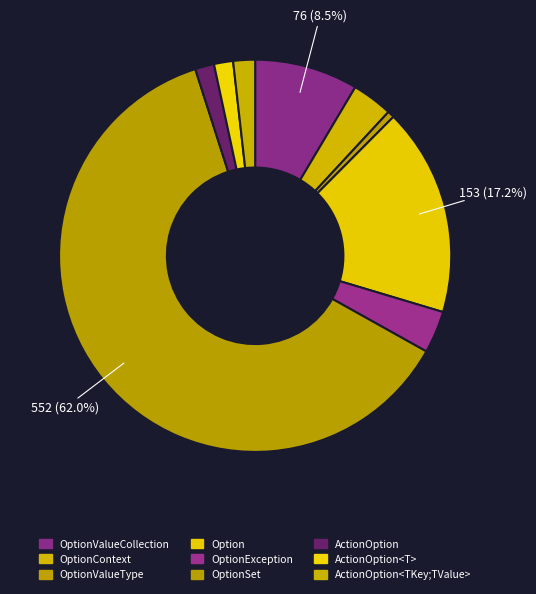

Combined, what portion of the pie is OptionContext and OptionSet?

65.3%